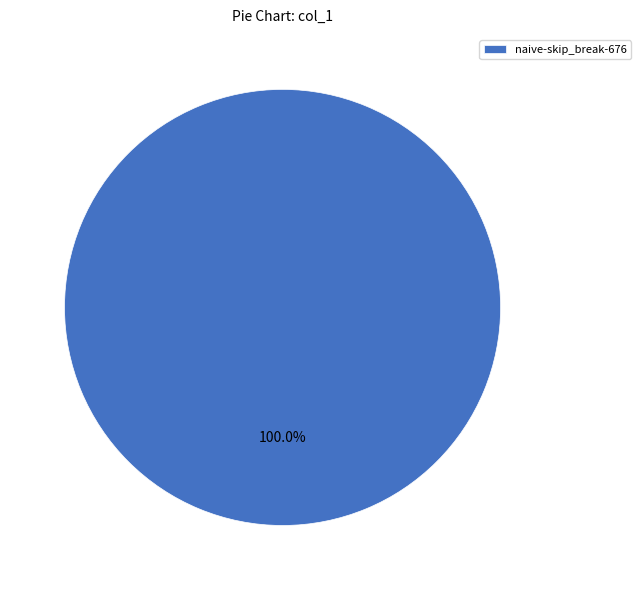

What is the majority slice?

naive-skip_break-676